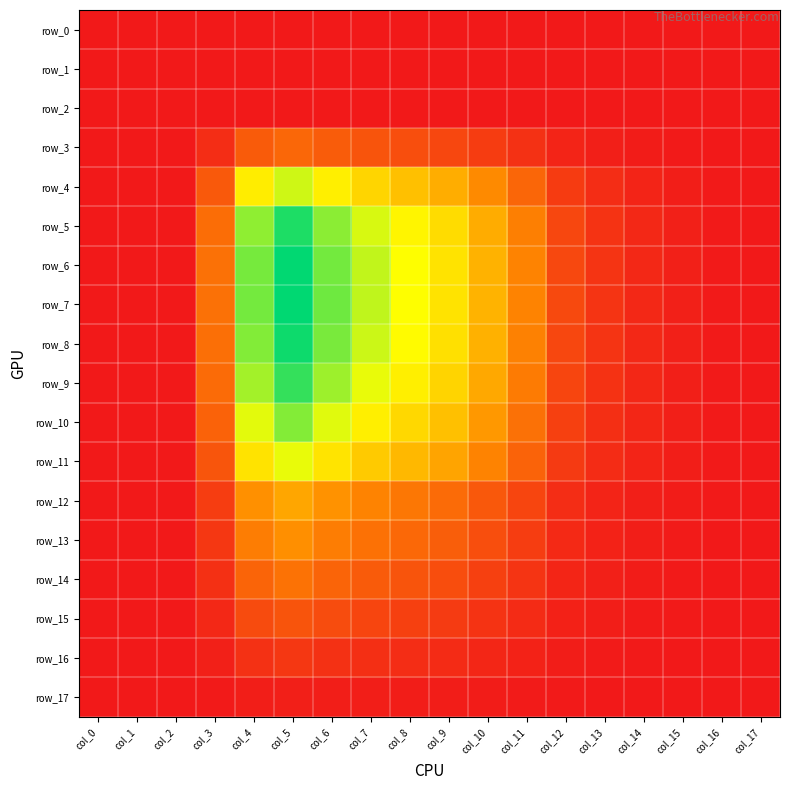

Is the value of row_16 at col_9 greater than the value of row_12 at col_13?

Yes